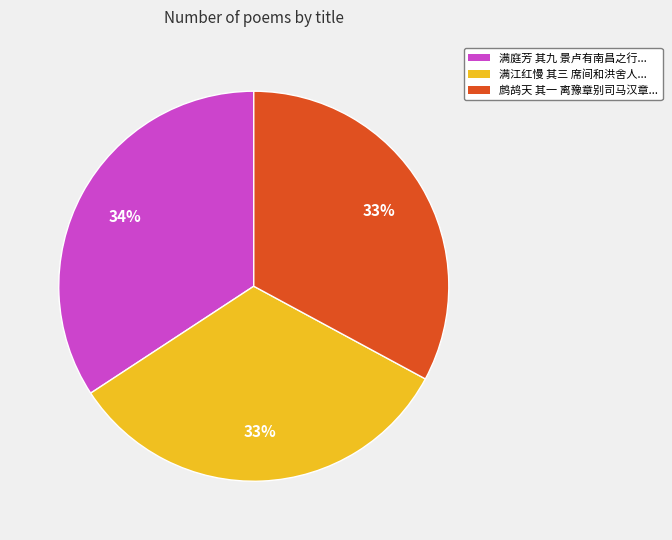

Is there any slice that represents more than half of the pie?

No